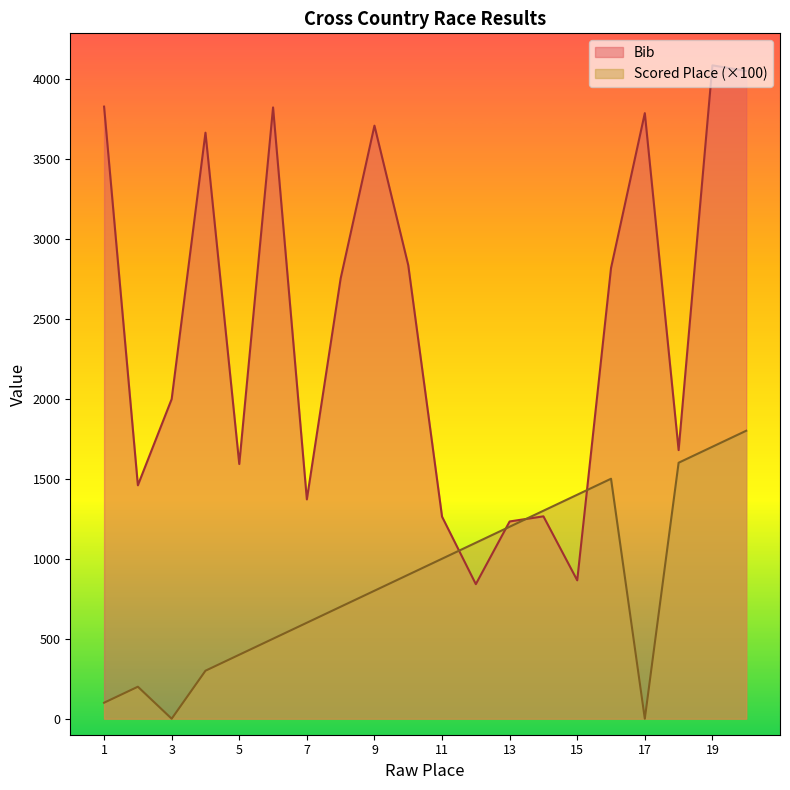

Between 15 and 17, which series saw the biggest shift?

Bib